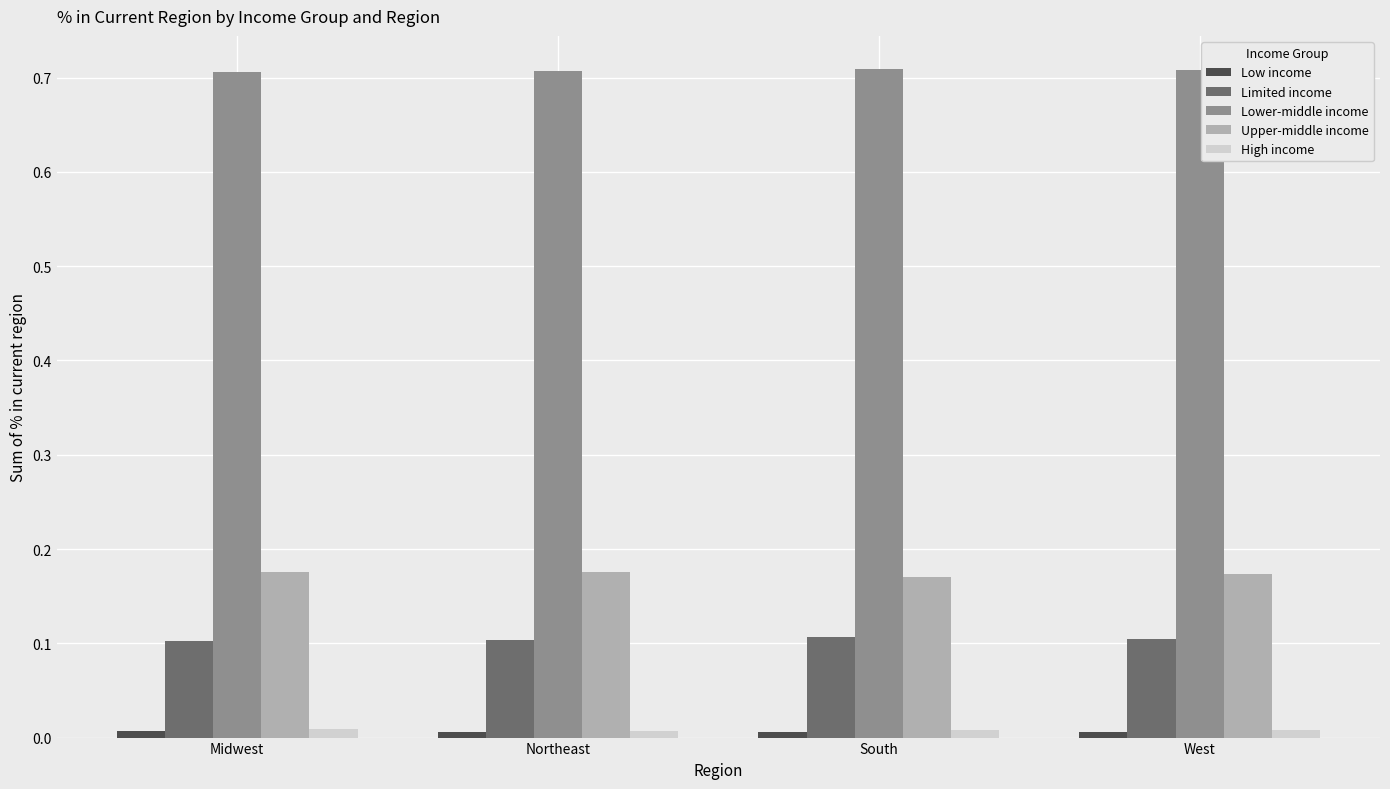

How many Limited income values are between 0 and 1?

4